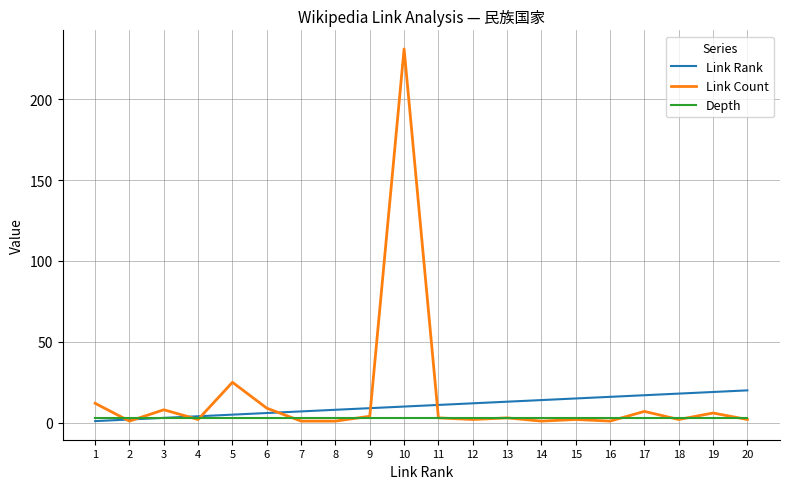

Rank the series by their maximum value, from highest to lowest.

Link Count, Link Rank, Depth